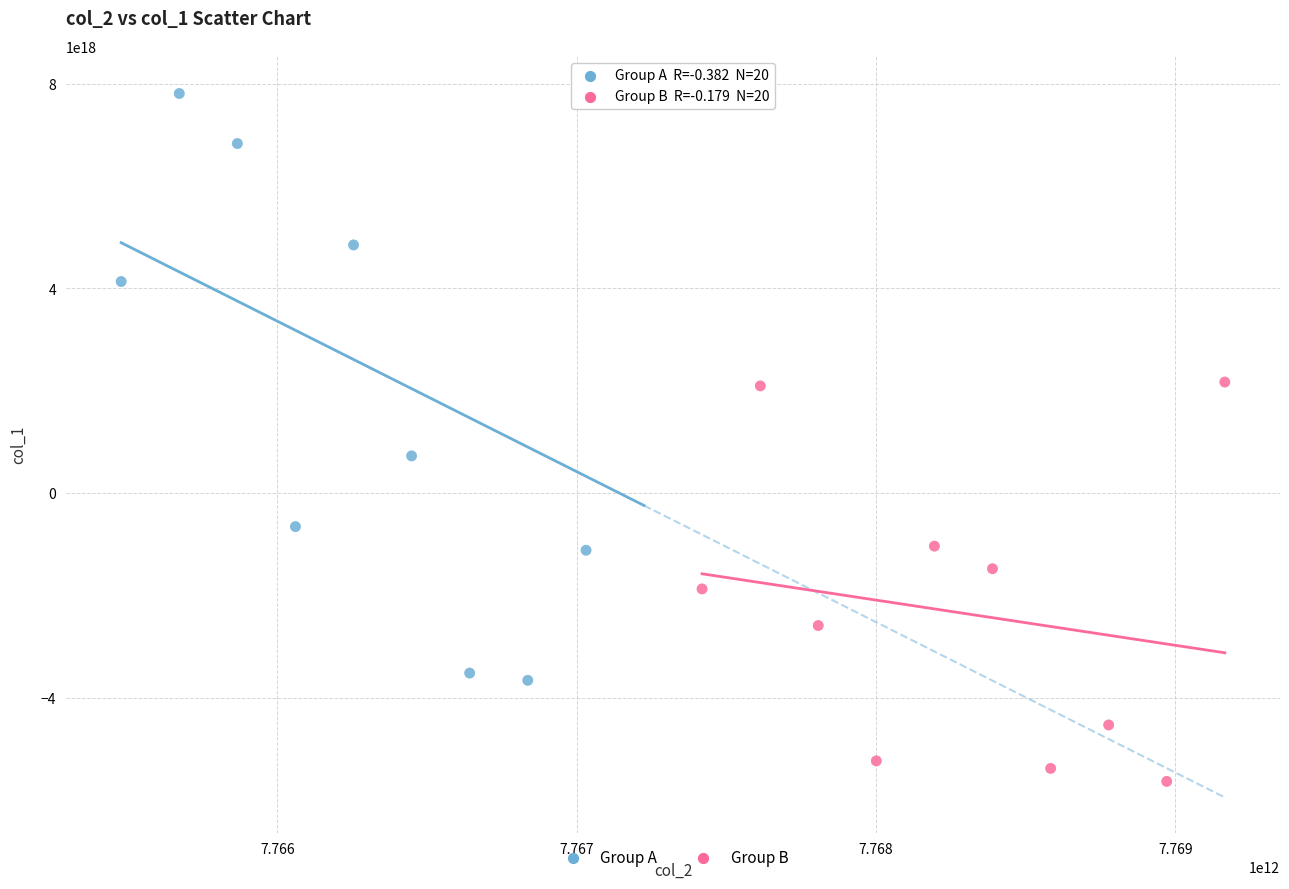

Which series contains the lowest Y value?

Group B